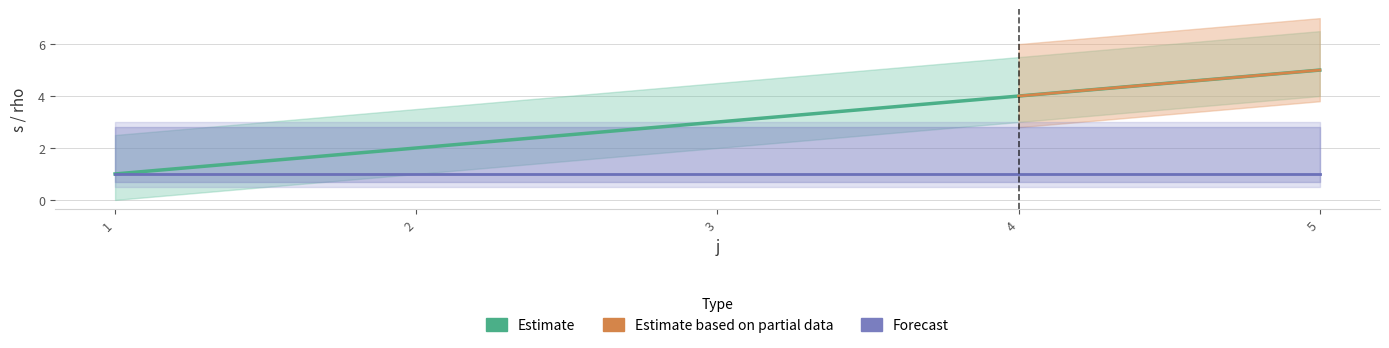

What is the difference between the values at 4 and 1?

3